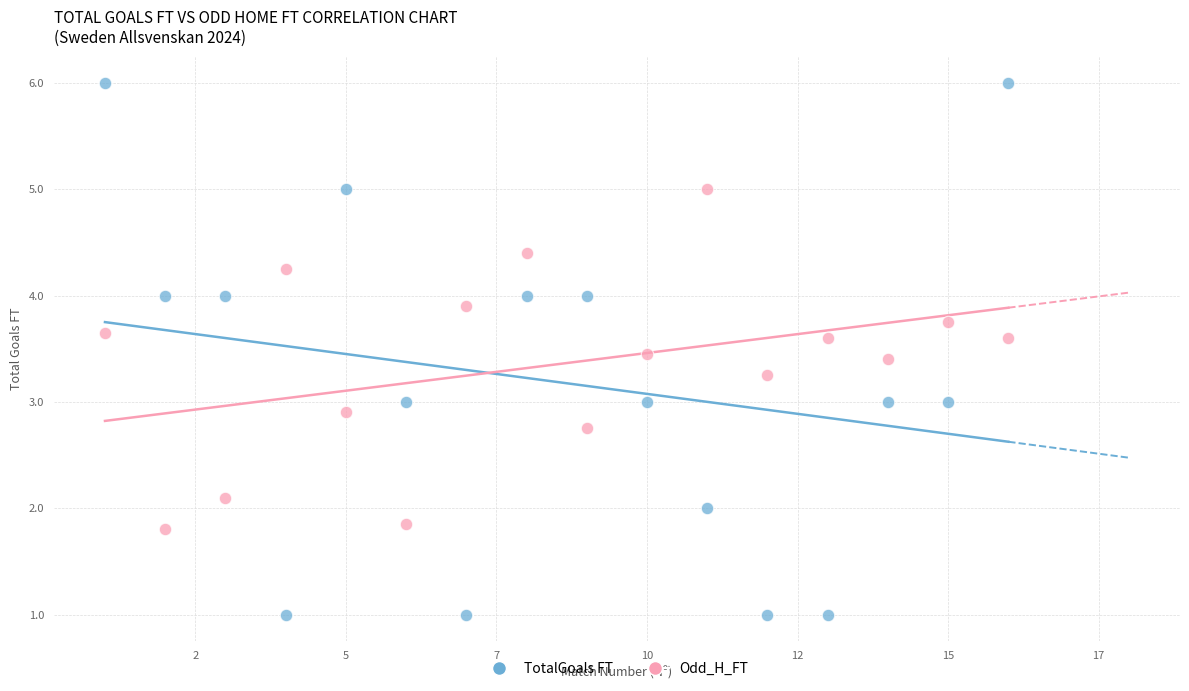

What are all the series names shown in the legend?

TotalGoals FT, Odd_H_FT